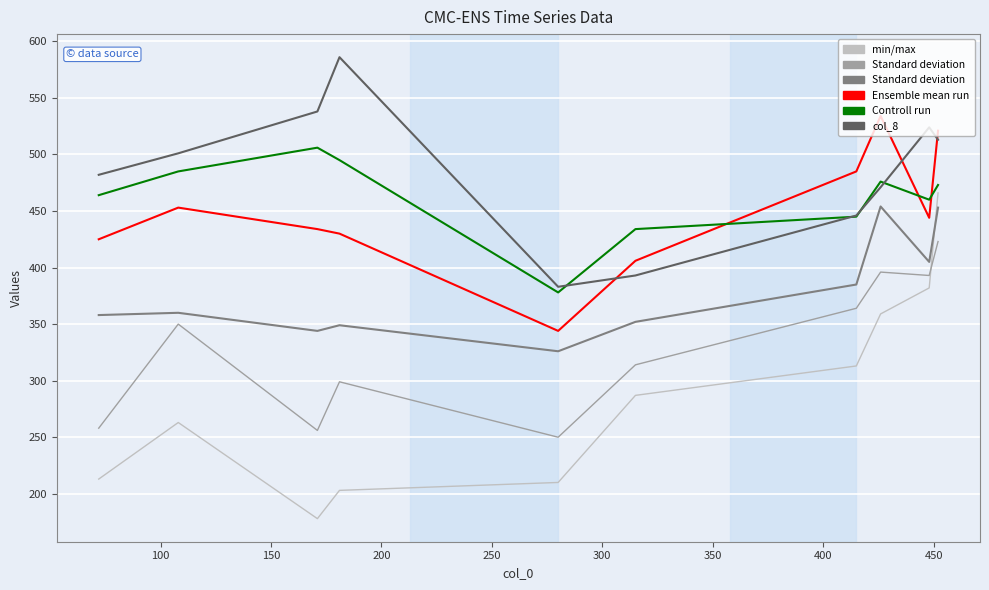

What is the greatest value displayed?

586